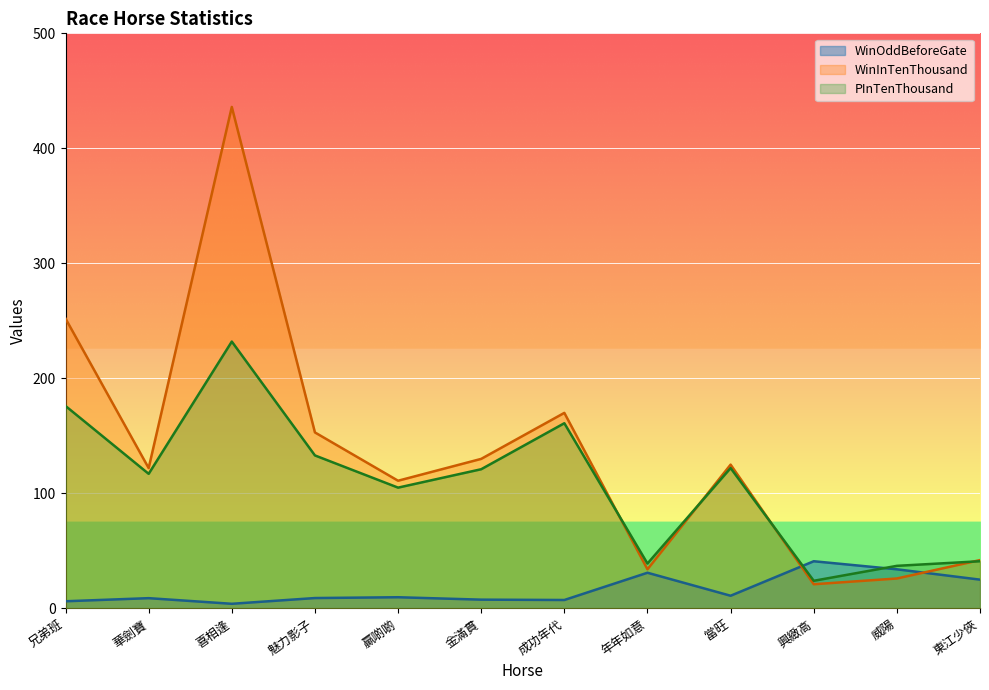

At which label does PInTenThousand reach its minimum?

興緻高